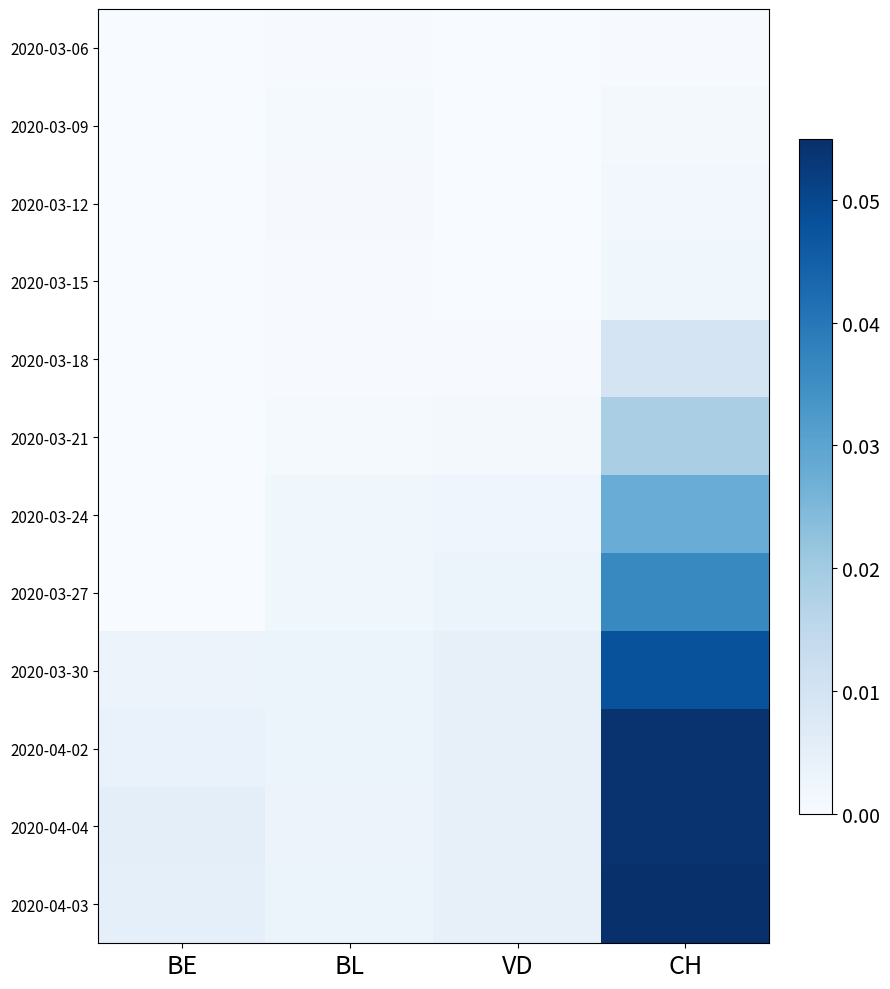

Reading left to right, what are all the values shown in this chart?

2020-03-06: BE=0.0	BL=0.0	VD=0.0	CH=0.0
2020-03-09: BE=0.0	BL=0.0	VD=0.0	CH=0.0
2020-03-12: BE=0.0	BL=0.0	VD=0.0	CH=0.0
2020-03-15: BE=0.0	BL=0.0	VD=0.0	CH=0.0
2020-03-18: BE=0.0	BL=0.0	VD=0.0	CH=0.0
2020-03-21: BE=0.0	BL=0.0	VD=0.0	CH=0.0
2020-03-24: BE=0.0	BL=0.0	VD=0.0	CH=0.0
2020-03-27: BE=0.0	BL=0.0	VD=0.0	CH=0.0
2020-03-30: BE=0.0	BL=0.0	VD=0.0	CH=0.0
2020-04-02: BE=0.0	BL=0.0	VD=0.0	CH=0.1
2020-04-04: BE=0.0	BL=0.0	VD=0.0	CH=0.1
2020-04-03: BE=0.0	BL=0.0	VD=0.0	CH=0.1